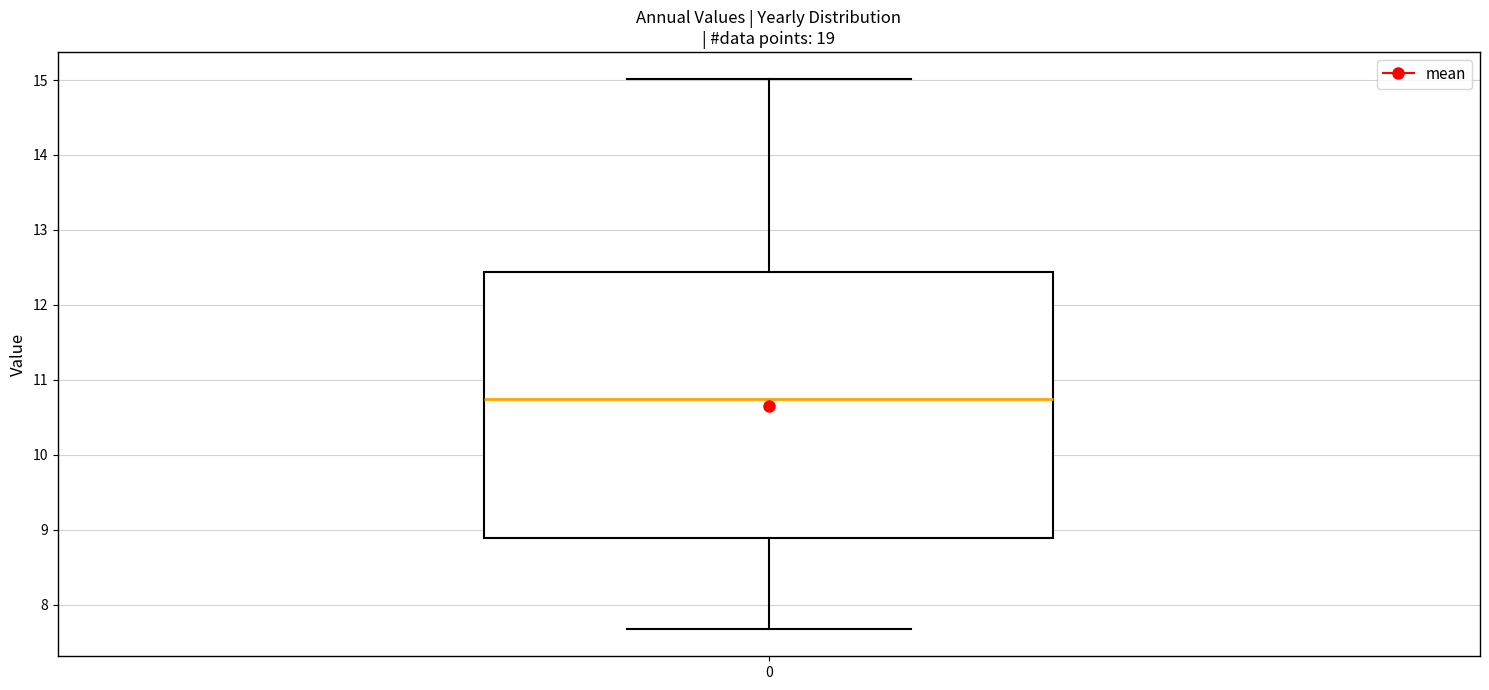

Where does the upper whisker of the box at x = 0 end on the y-axis? The values are not printed on the chart, so give them approximately, as read against the axis.

15.0